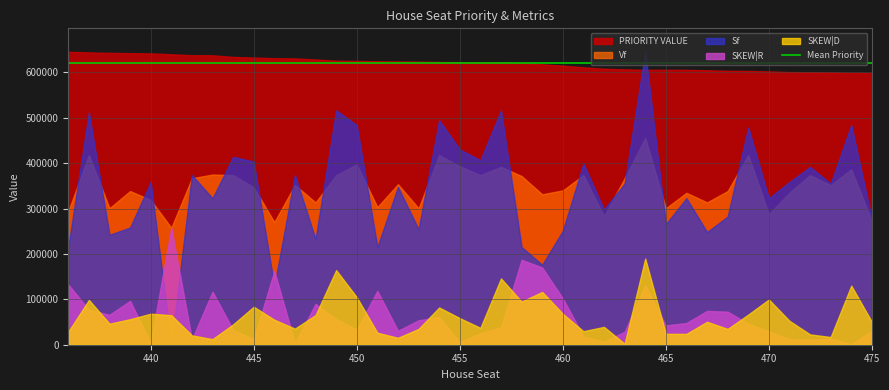

What is the minimum value for PRIORITY VALUE?

598701.0